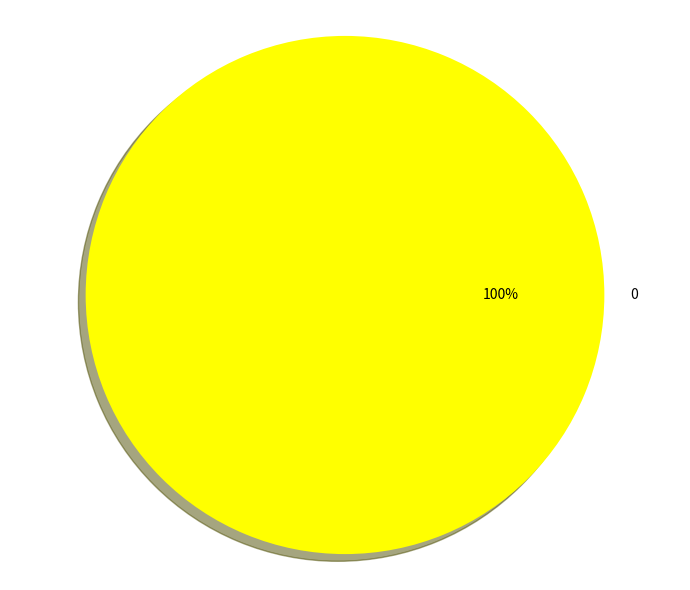

How many slices are in this pie chart?

1